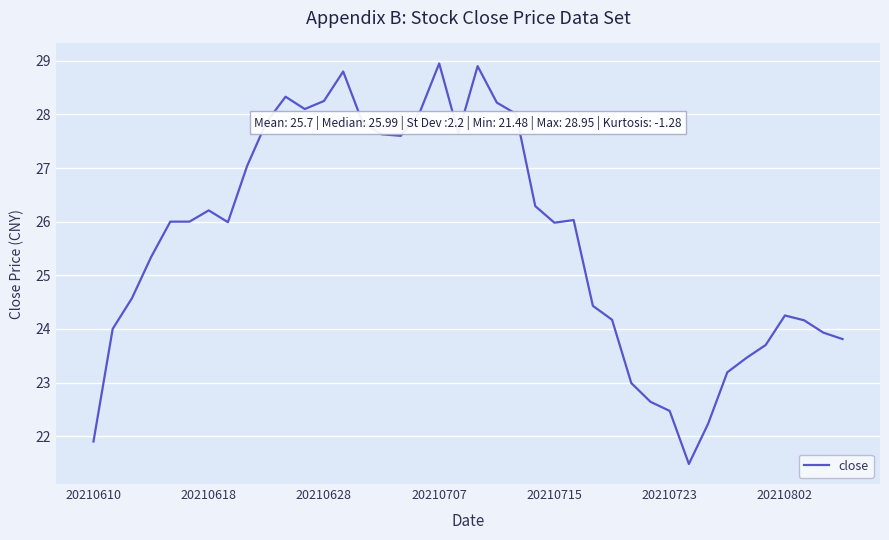

What is the minimum value shown in the chart?

21.5